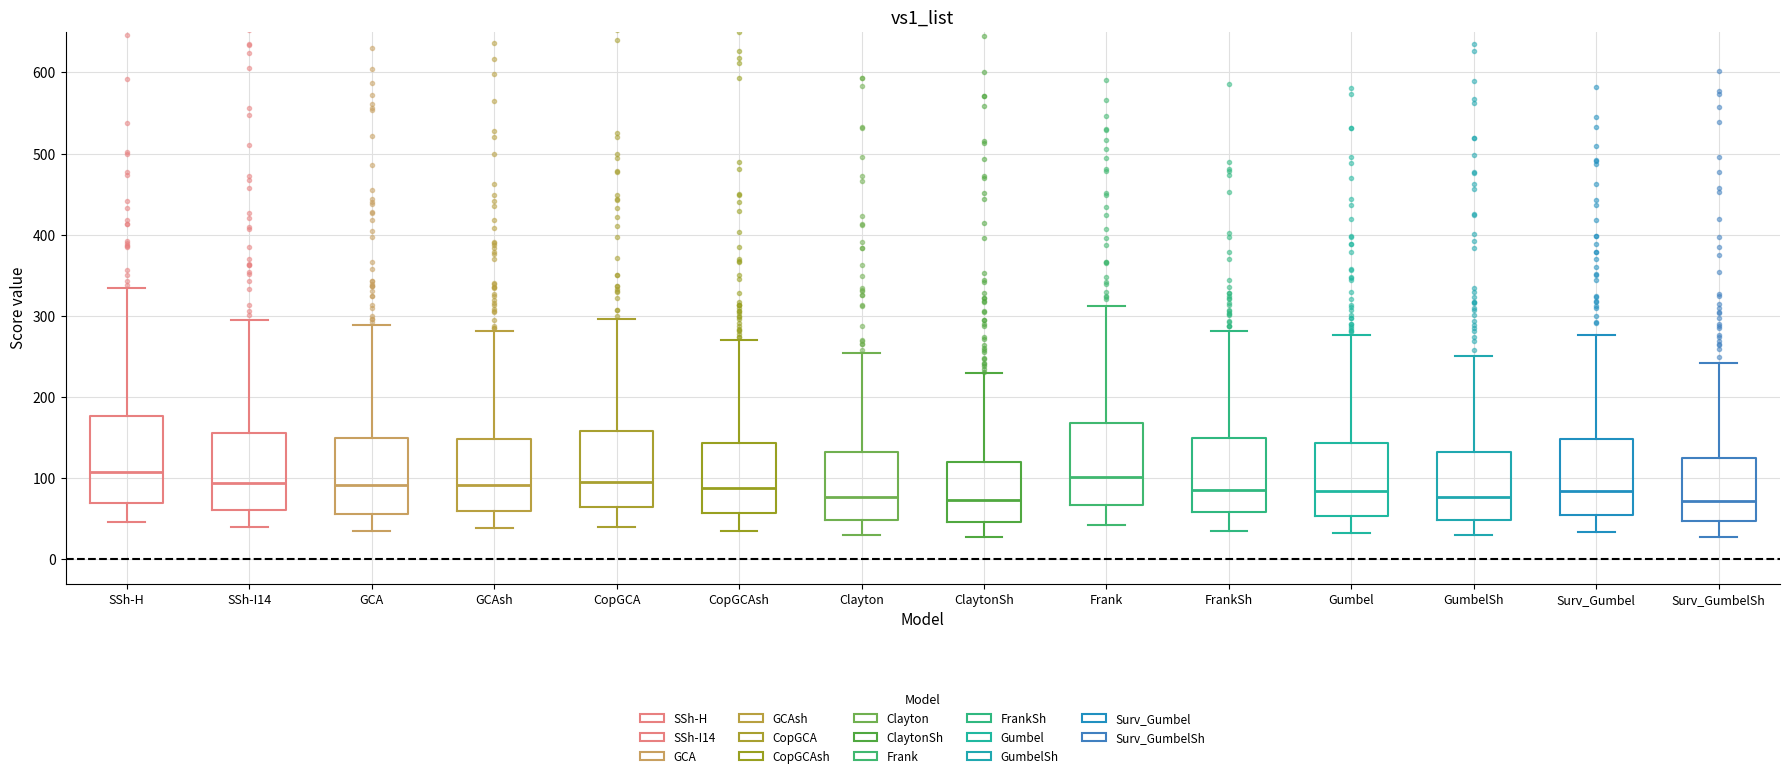

Reading left to right, read every box against the y-axis: the position of its median line, the range the box covers, and the ends of its whiskers. The values are not printed on the chart, so give them approximately, as read against the axis.

SSh-H: median 110, box 70 to 180, whiskers 50 to 330
SSh-I14: median 90, box 60 to 160, whiskers 40 to 300
GCA: median 90, box 60 to 150, whiskers 40 to 290
GCAsh: median 90, box 60 to 150, whiskers 40 to 280
CopGCA: median 90, box 60 to 160, whiskers 40 to 300
CopGCAsh: median 90, box 60 to 140, whiskers 40 to 270
Clayton: median 80, box 50 to 130, whiskers 30 to 250
ClaytonSh: median 70, box 50 to 120, whiskers 30 to 230
Frank: median 100, box 70 to 170, whiskers 40 to 310
FrankSh: median 90, box 60 to 150, whiskers 40 to 280
Gumbel: median 80, box 50 to 140, whiskers 30 to 280
GumbelSh: median 80, box 50 to 130, whiskers 30 to 250
Surv_Gumbel: median 80, box 50 to 150, whiskers 30 to 280
Surv_GumbelSh: median 70, box 50 to 130, whiskers 30 to 240